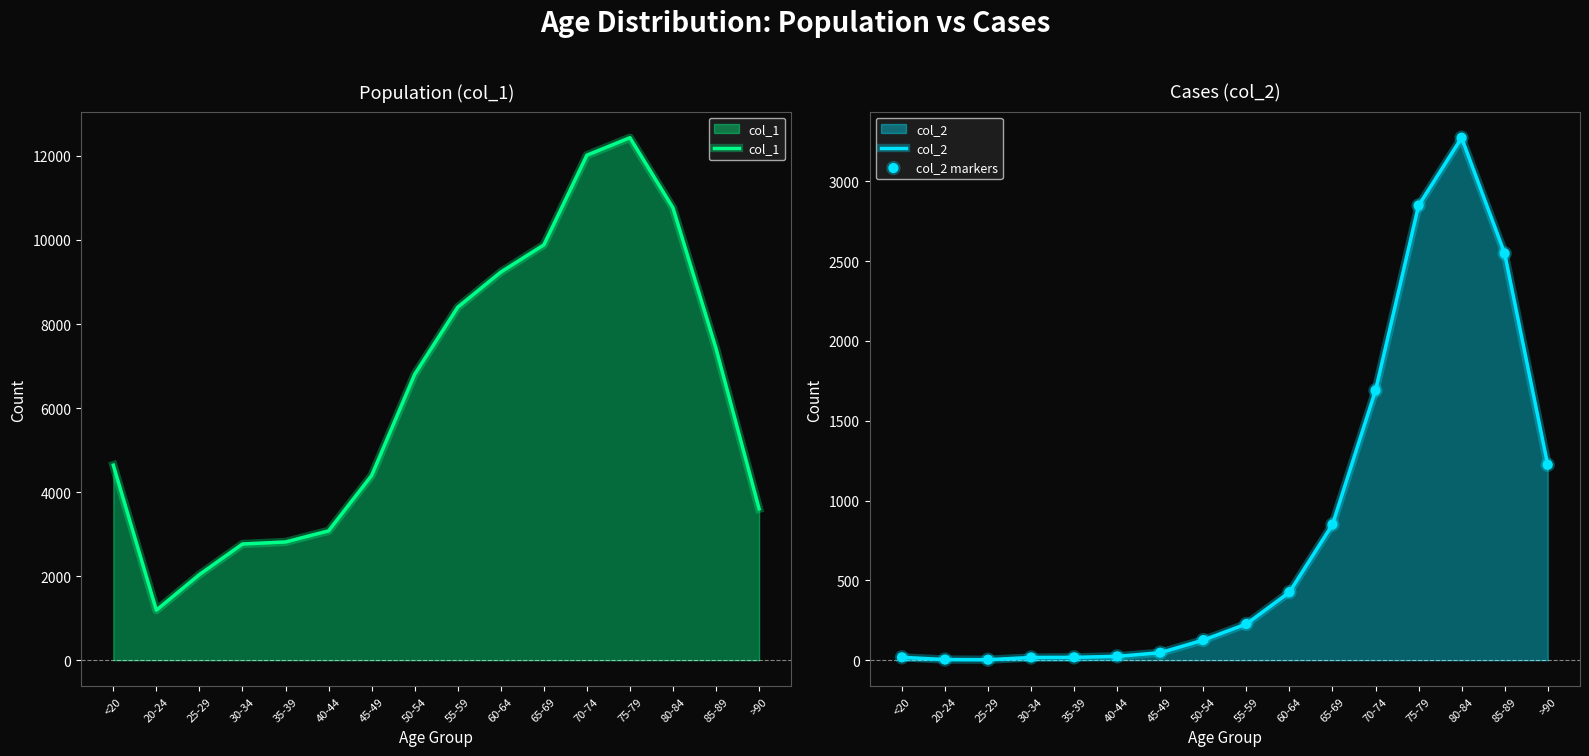

At which category is the sum across all series the highest?

75-79